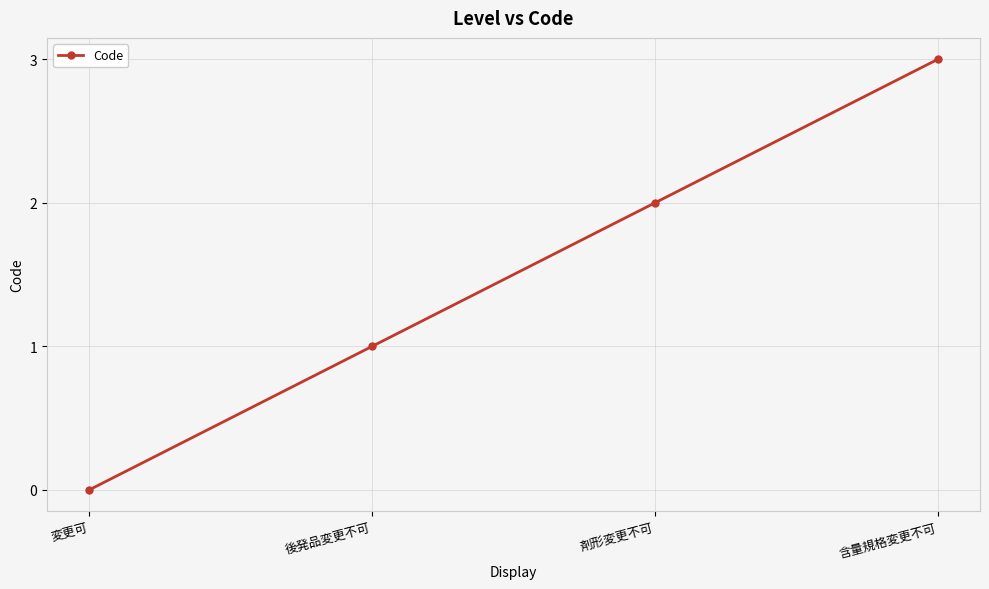

What is the ratio of the value at 含量規格変更不可 to the value at 後発品変更不可?

3.0